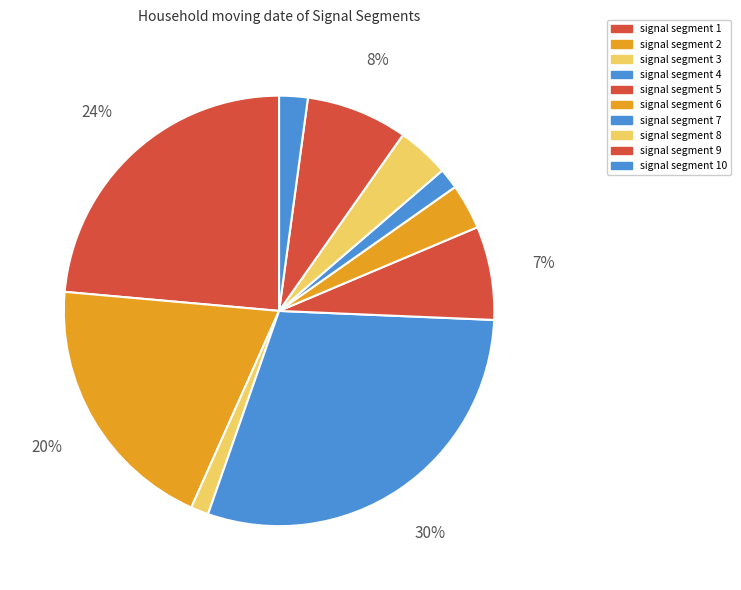

Count the number of slices in the pie.

10